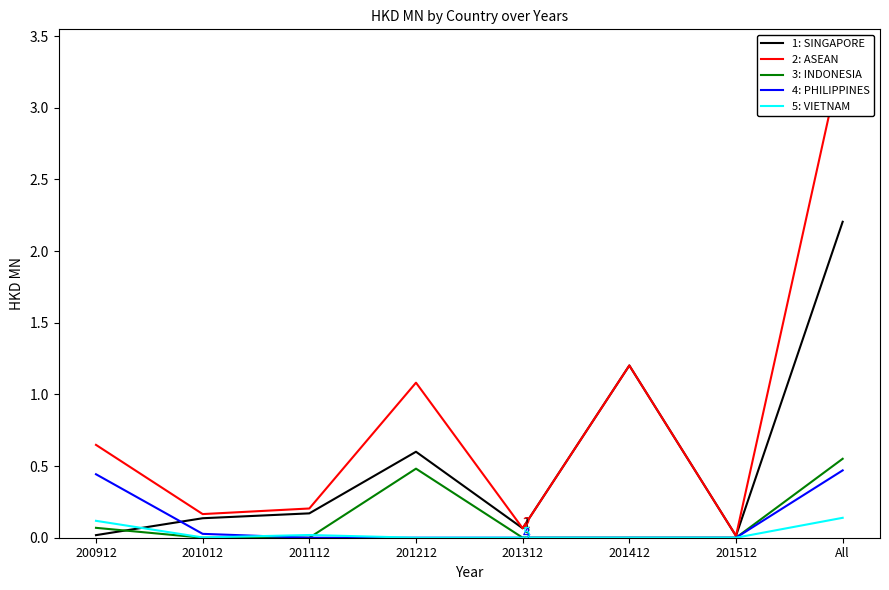

Which series has the largest total across all categories?

ASEAN